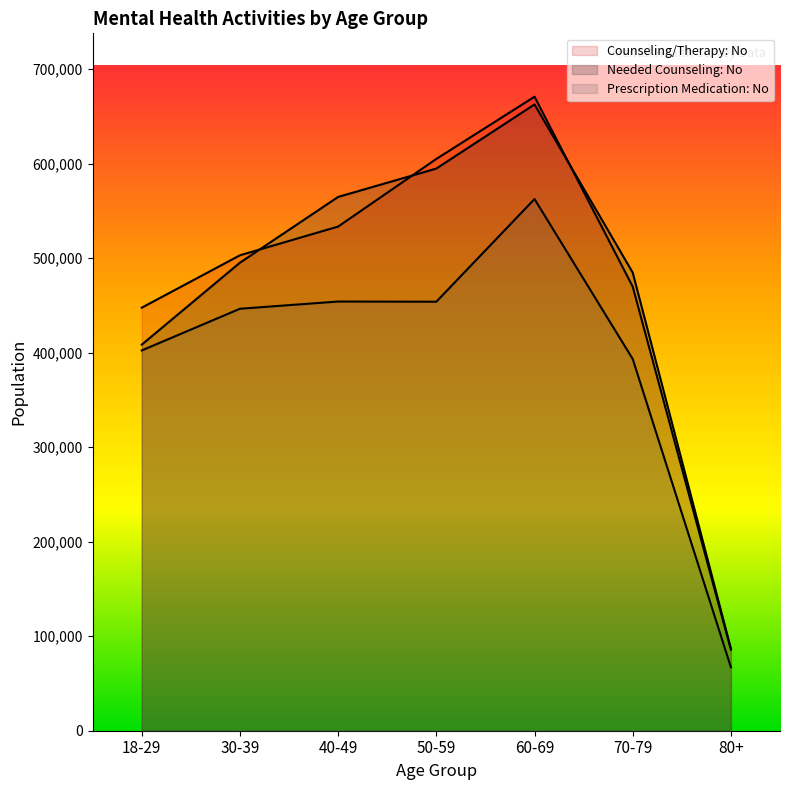

List the series in order of their peak value, highest first.

Counseling/Therapy: No, Needed Counseling: No, Prescription Medication: No